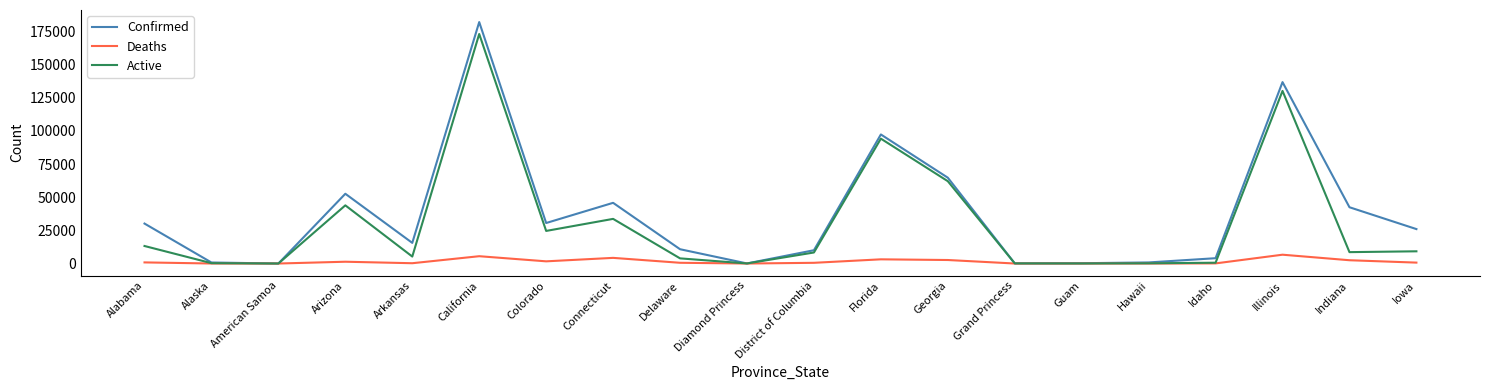

List the series in order of their overall mean, lowest first.

Deaths, Active, Confirmed